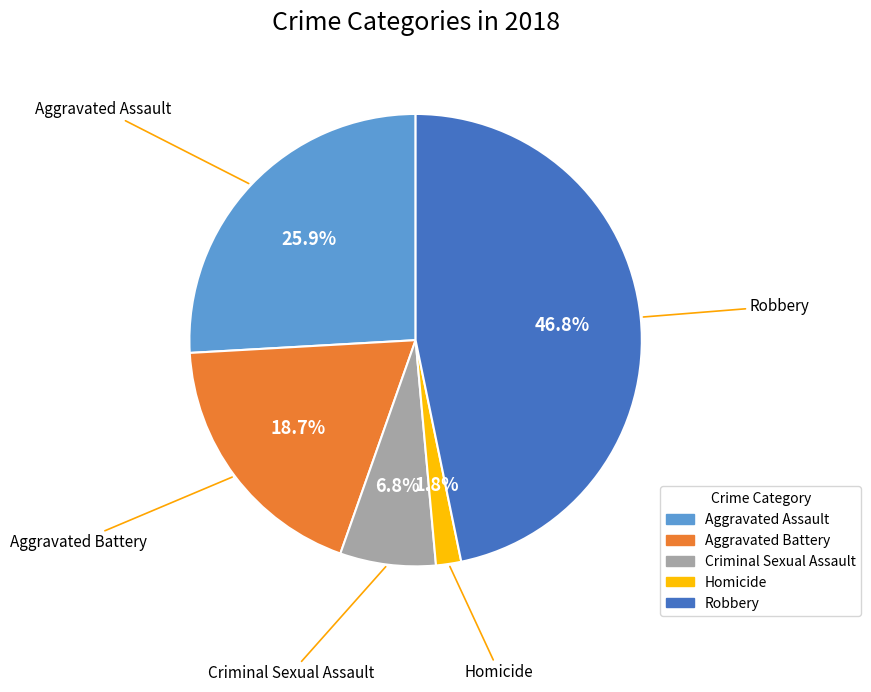

Which has a higher value, Aggravated Battery or Robbery?

Robbery